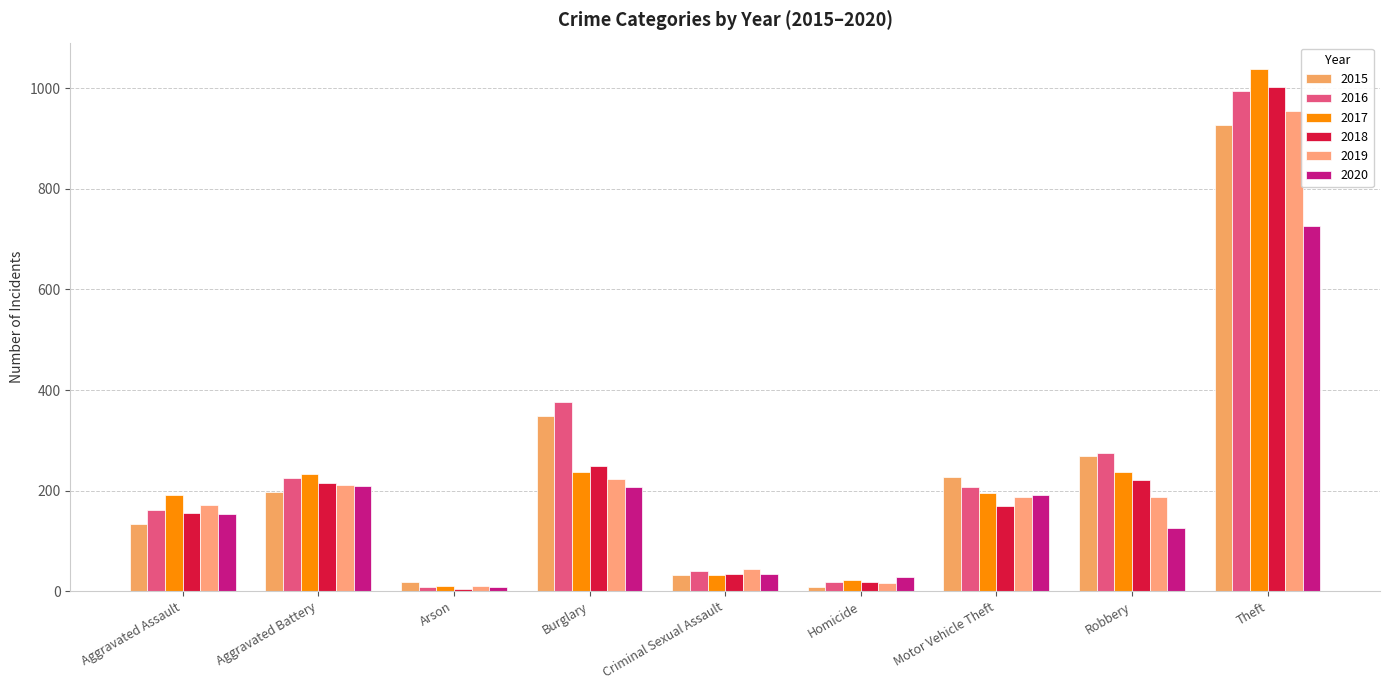

How many data points does each series have?

9